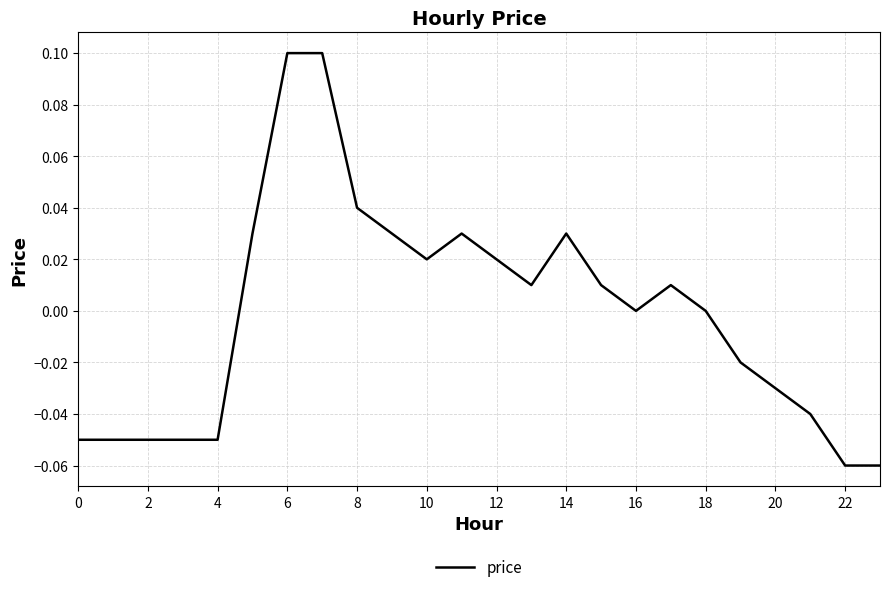

What is the value of the 7th point from the left?

0.1